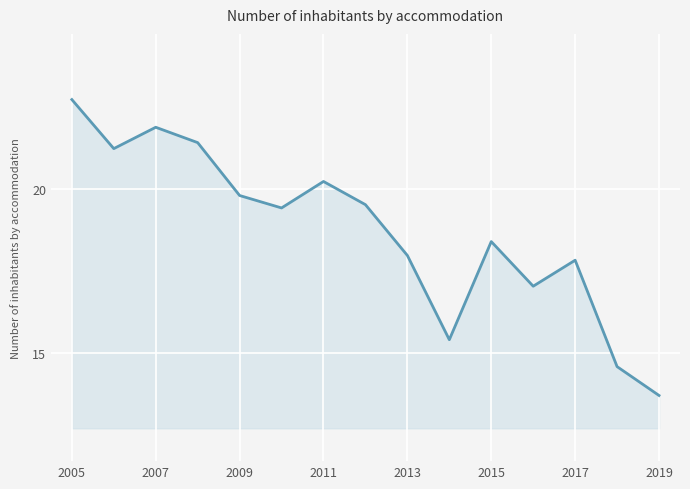

What is the greatest value displayed?

22.7